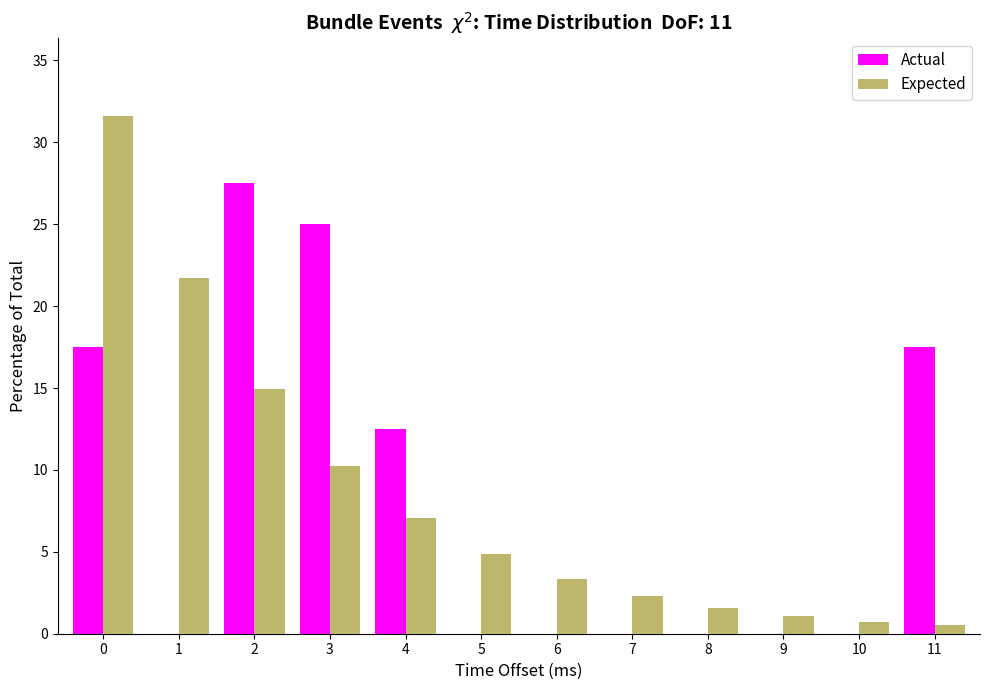

Reading left to right, list all the values displayed in this chart.

Actual: 0=17.5	1=0.0	2=27.5	3=25.0	4=12.5	5=0.0	6=0.0	7=0.0	8=0.0	9=0.0	10=0.0	11=17.5
Expected: 0=31.6	1=21.7	2=14.9	3=10.3	4=7.1	5=4.8	6=3.3	7=2.3	8=1.6	9=1.1	10=0.7	11=0.5